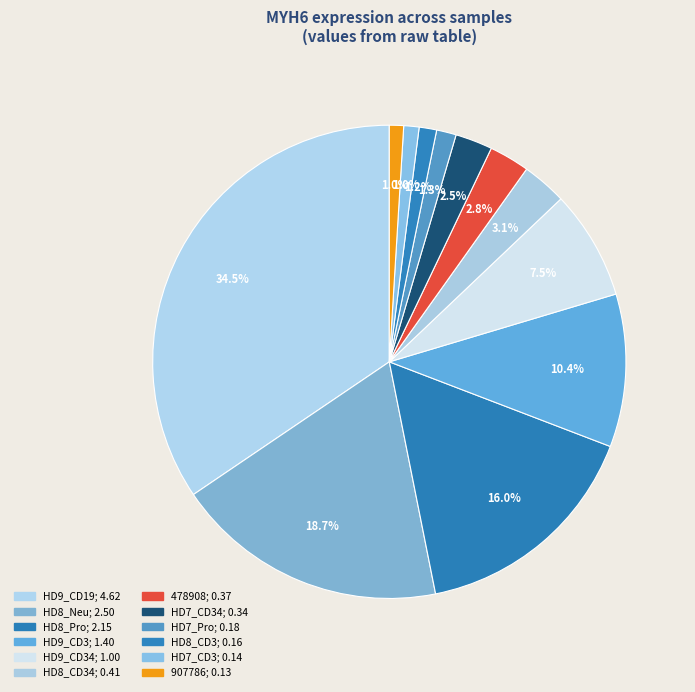

Does any single category account for the majority?

No